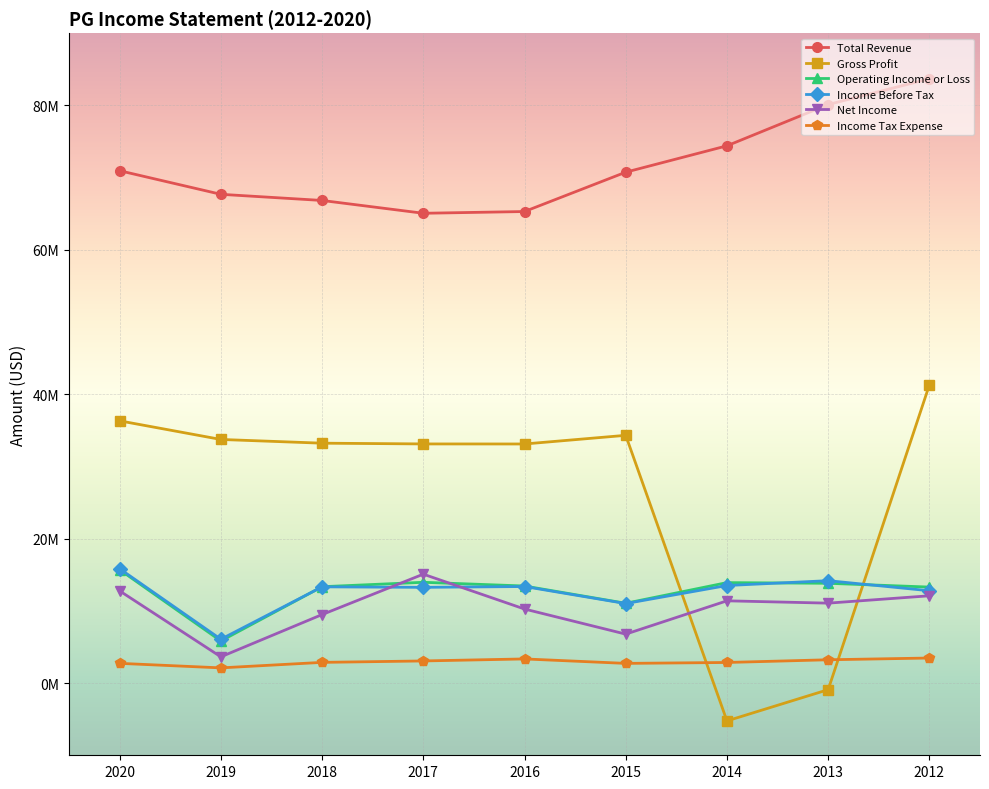

What is the value of the Income Before Tax point at the 8th from the left?

14179000